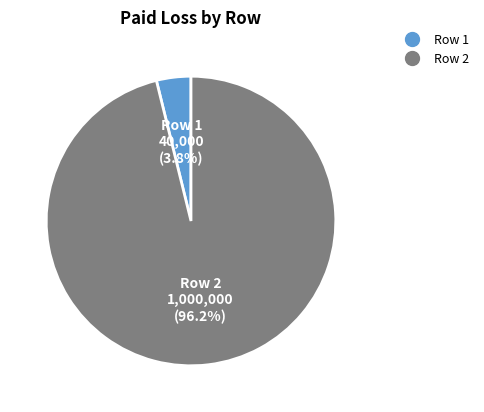

Combined, do Row 2 and Row 1 account for over 50%?

Yes